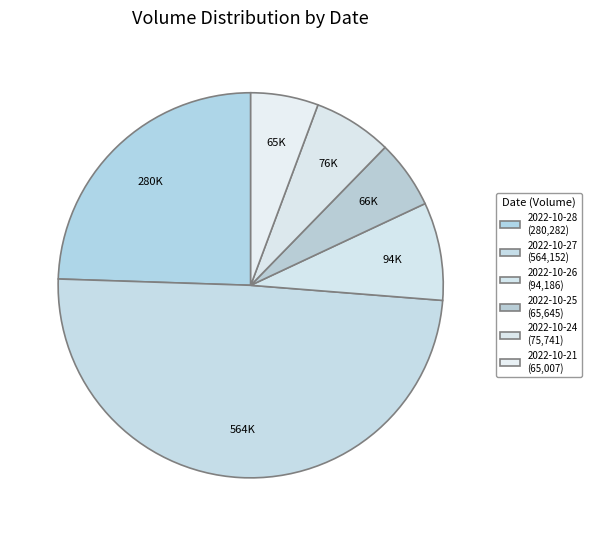

Which slice is the smallest?

2022-10-21